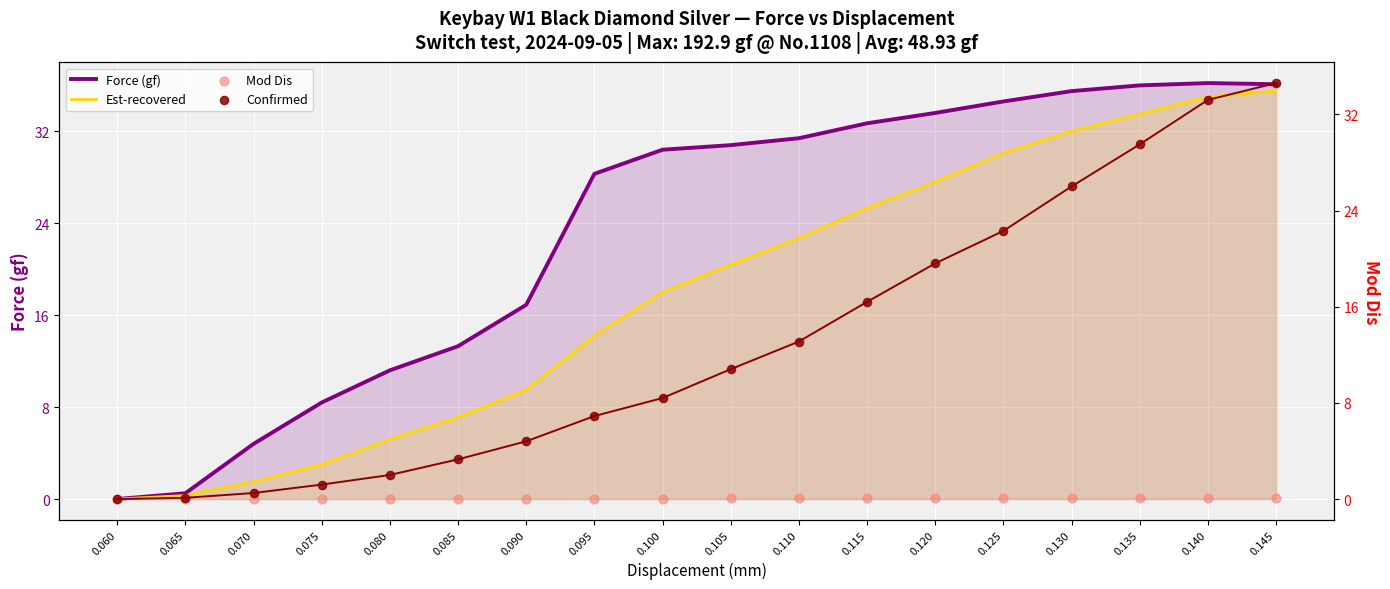

Which series reaches the maximum Y coordinate?

Force (gf)